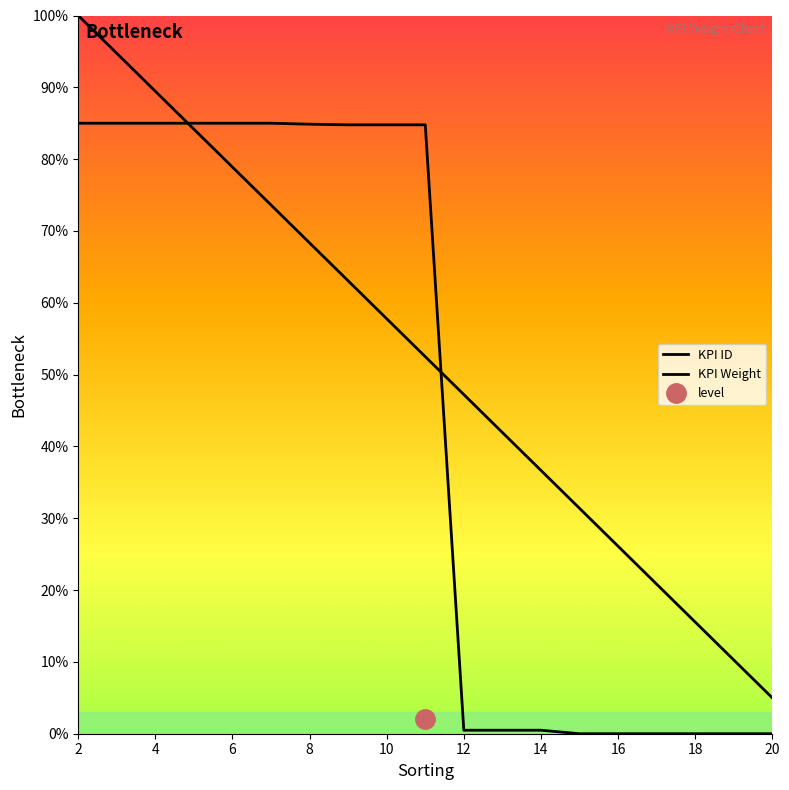

What is the value of the KPI Weight point at the 7th from the left?

0.8